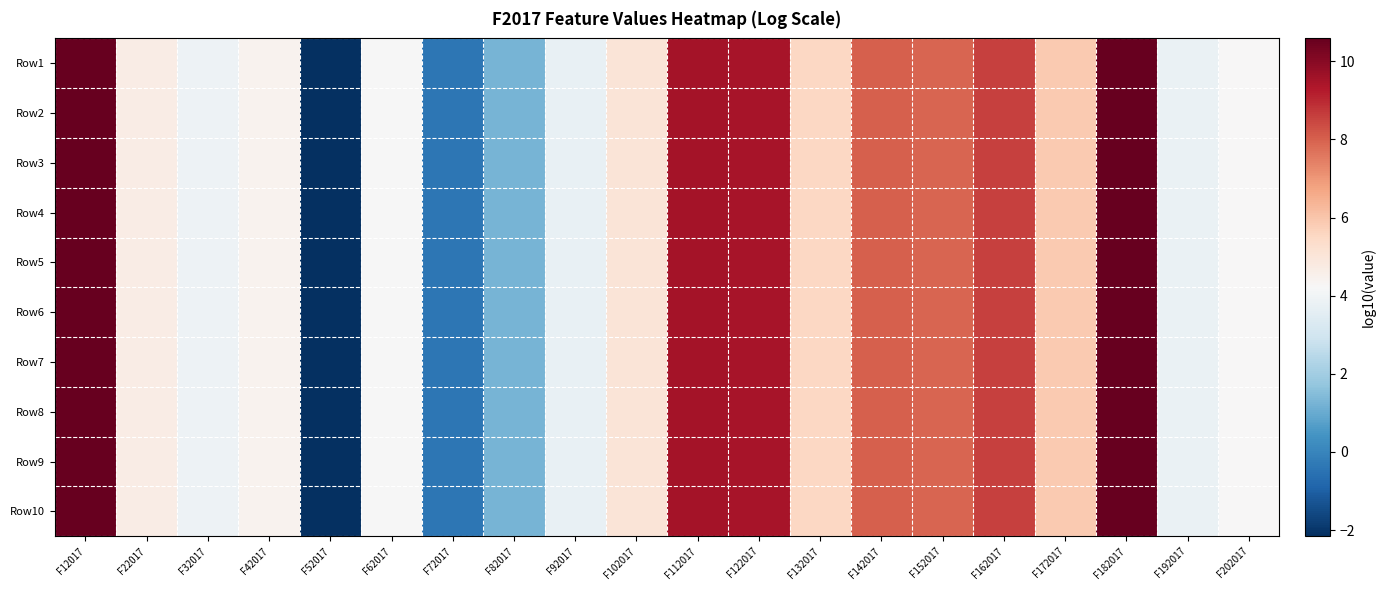

Reading left to right, transcribe all the data shown in this chart.

Row1: F12017=10.6	F22017=4.7	F32017=3.9	F42017=4.4	F52017=-2.2	F62017=4.2	F72017=-0.4	F82017=1.3	F92017=3.8	F102017=5.0	F112017=9.5	F122017=9.5	F132017=5.5	F142017=8.0	F152017=7.9	F162017=8.6	F172017=5.9	F182017=10.6	F192017=3.8	F202017=4.2
Row2: F12017=10.6	F22017=4.7	F32017=3.9	F42017=4.4	F52017=-2.2	F62017=4.2	F72017=-0.4	F82017=1.3	F92017=3.8	F102017=5.0	F112017=9.5	F122017=9.5	F132017=5.5	F142017=8.0	F152017=7.9	F162017=8.6	F172017=5.9	F182017=10.6	F192017=3.8	F202017=4.2
Row3: F12017=10.6	F22017=4.7	F32017=3.9	F42017=4.4	F52017=-2.2	F62017=4.2	F72017=-0.4	F82017=1.3	F92017=3.8	F102017=5.0	F112017=9.5	F122017=9.5	F132017=5.5	F142017=8.0	F152017=7.9	F162017=8.6	F172017=5.9	F182017=10.6	F192017=3.8	F202017=4.2
Row4: F12017=10.6	F22017=4.7	F32017=3.9	F42017=4.4	F52017=-2.2	F62017=4.2	F72017=-0.4	F82017=1.3	F92017=3.8	F102017=5.0	F112017=9.5	F122017=9.5	F132017=5.5	F142017=8.0	F152017=7.9	F162017=8.6	F172017=5.9	F182017=10.6	F192017=3.8	F202017=4.2
Row5: F12017=10.6	F22017=4.7	F32017=3.9	F42017=4.4	F52017=-2.2	F62017=4.2	F72017=-0.4	F82017=1.3	F92017=3.8	F102017=5.0	F112017=9.5	F122017=9.5	F132017=5.5	F142017=8.0	F152017=7.9	F162017=8.6	F172017=5.9	F182017=10.6	F192017=3.8	F202017=4.2
Row6: F12017=10.6	F22017=4.7	F32017=3.9	F42017=4.4	F52017=-2.2	F62017=4.2	F72017=-0.4	F82017=1.3	F92017=3.8	F102017=5.0	F112017=9.5	F122017=9.5	F132017=5.5	F142017=8.0	F152017=7.9	F162017=8.6	F172017=5.9	F182017=10.6	F192017=3.8	F202017=4.2
Row7: F12017=10.6	F22017=4.7	F32017=3.9	F42017=4.4	F52017=-2.2	F62017=4.2	F72017=-0.4	F82017=1.3	F92017=3.8	F102017=5.0	F112017=9.5	F122017=9.5	F132017=5.5	F142017=8.0	F152017=7.9	F162017=8.6	F172017=5.9	F182017=10.6	F192017=3.8	F202017=4.2
Row8: F12017=10.6	F22017=4.7	F32017=3.9	F42017=4.4	F52017=-2.2	F62017=4.2	F72017=-0.4	F82017=1.3	F92017=3.8	F102017=5.0	F112017=9.5	F122017=9.5	F132017=5.5	F142017=8.0	F152017=7.9	F162017=8.6	F172017=5.9	F182017=10.6	F192017=3.8	F202017=4.2
Row9: F12017=10.6	F22017=4.7	F32017=3.9	F42017=4.4	F52017=-2.2	F62017=4.2	F72017=-0.4	F82017=1.3	F92017=3.8	F102017=5.0	F112017=9.5	F122017=9.5	F132017=5.5	F142017=8.0	F152017=7.9	F162017=8.6	F172017=5.9	F182017=10.6	F192017=3.8	F202017=4.2
Row10: F12017=10.6	F22017=4.7	F32017=3.9	F42017=4.4	F52017=-2.2	F62017=4.2	F72017=-0.4	F82017=1.3	F92017=3.8	F102017=5.0	F112017=9.5	F122017=9.5	F132017=5.5	F142017=8.0	F152017=7.9	F162017=8.6	F172017=5.9	F182017=10.6	F192017=3.8	F202017=4.2